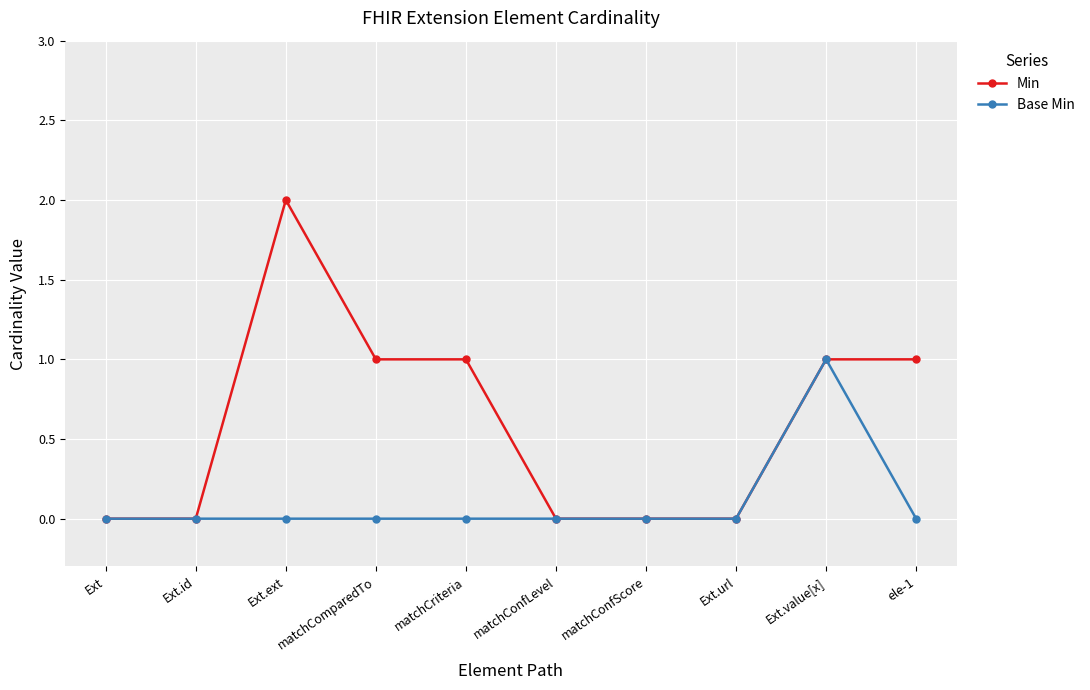

The Min series shows 3 at Ext.ext. True or false?

False